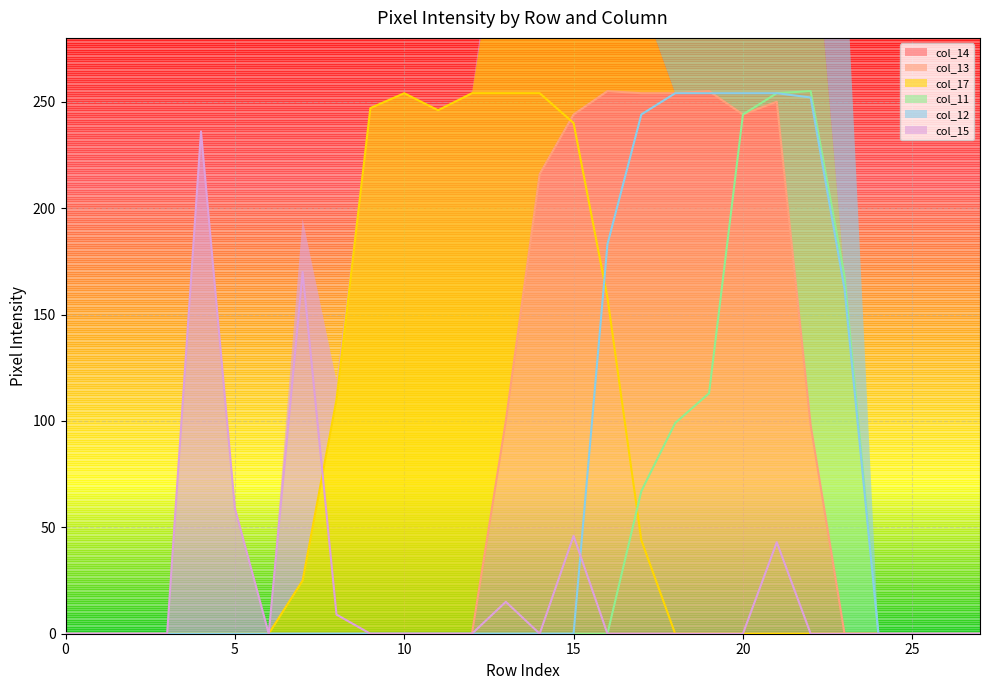

Does the chart display data point markers on the line(s)?

No